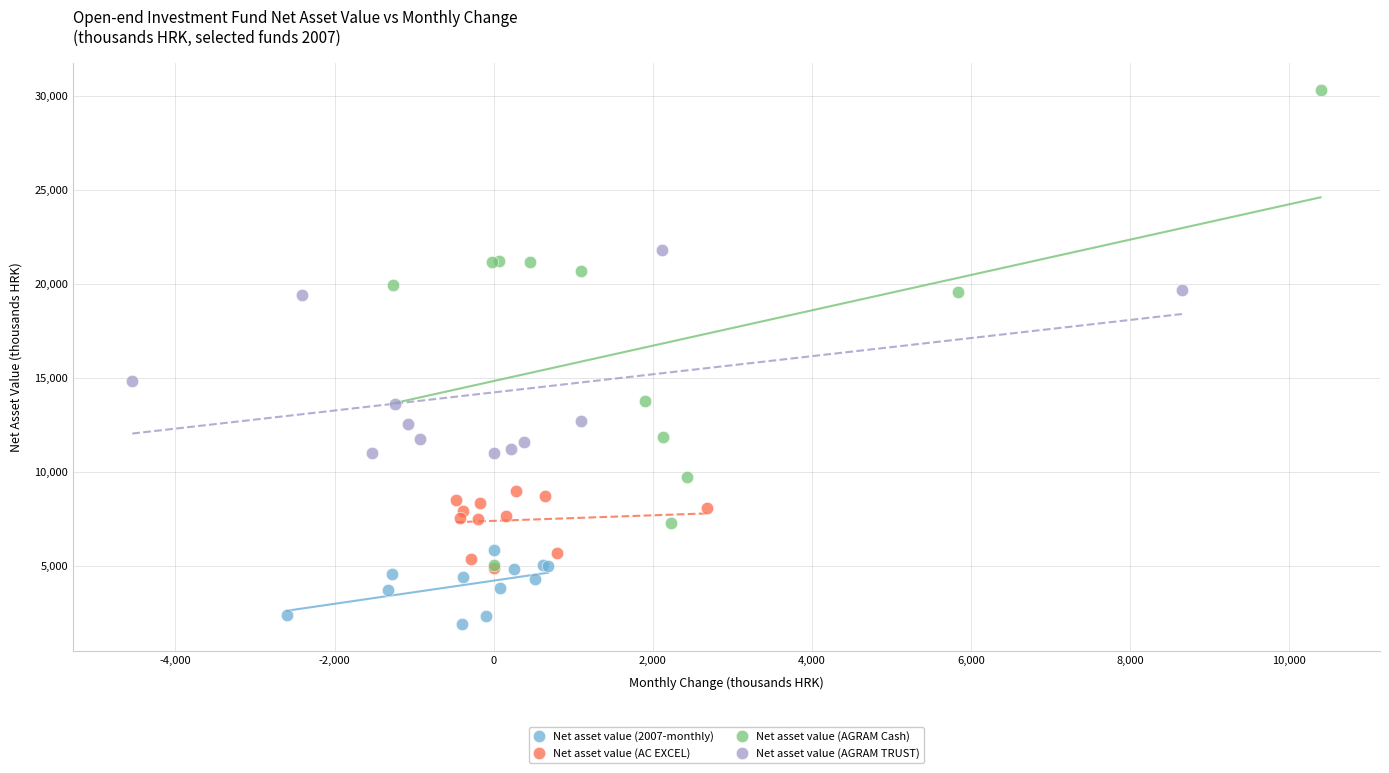

Which series contains the highest Y value?

Net asset value (AGRAM Cash)